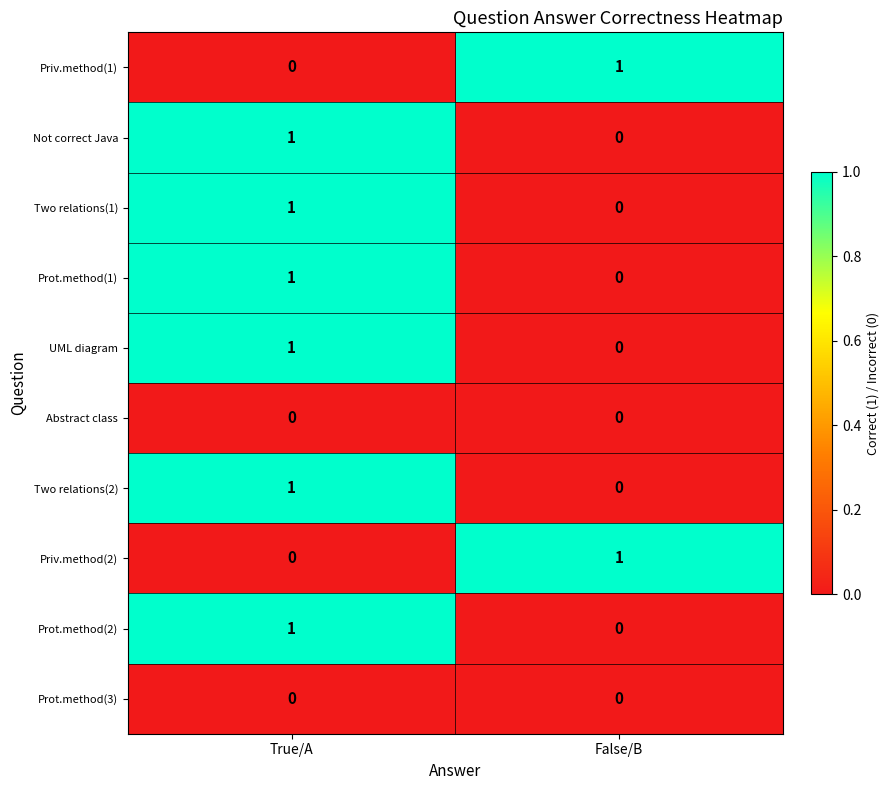

At which label is Not correct Java closest to 0?

False/B